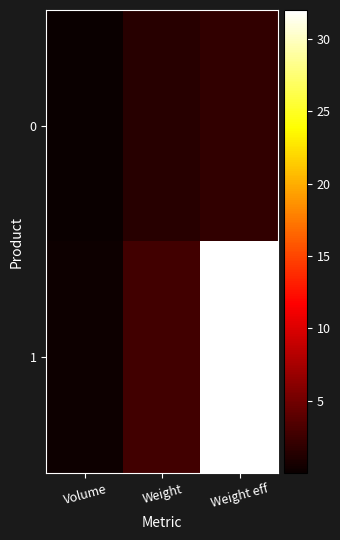

Which series changed the most between Volume and Weight eff?

1